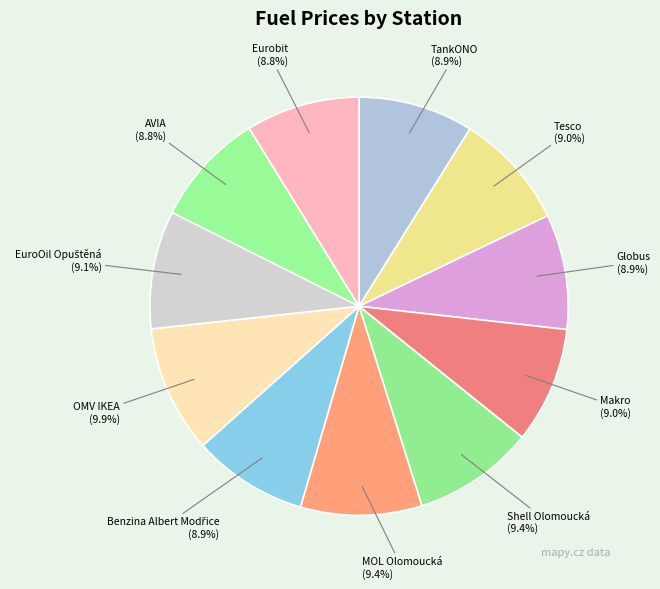

To the nearest percent, what is the combined percentage of Shell Olomoucká and Globus?

18%